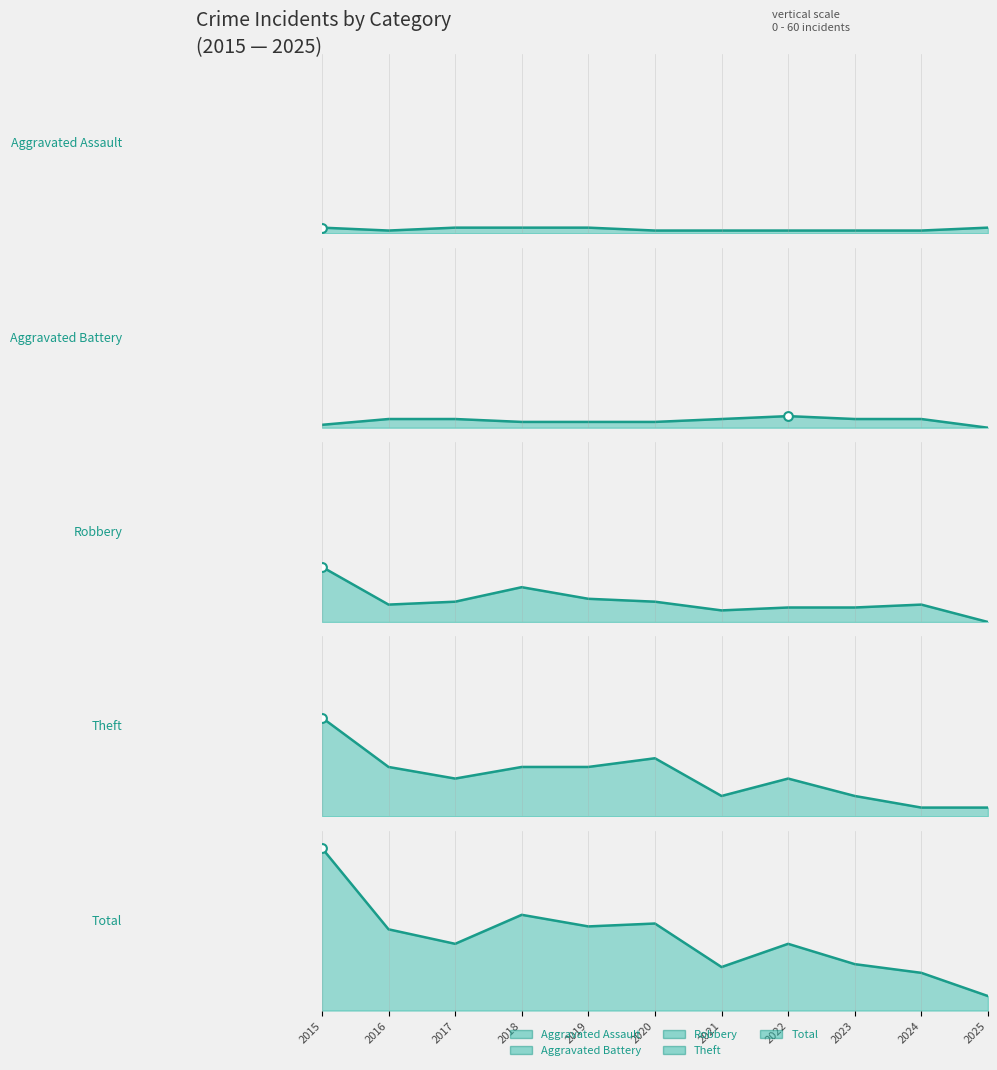

At how many categories does at least one series exceed 48?

1